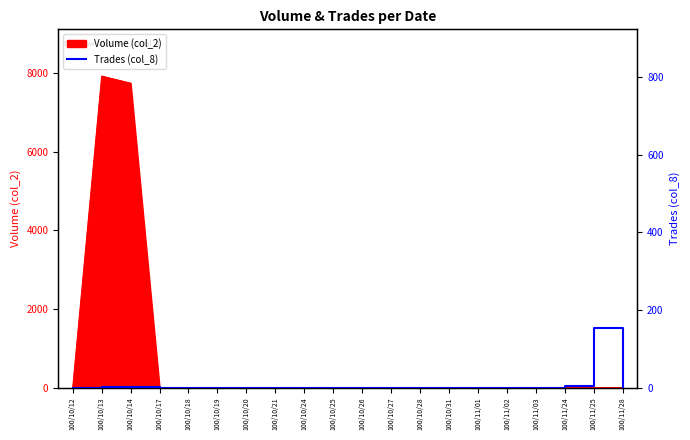

Which has a higher value, 100/10/18 or 100/11/01?

100/10/18